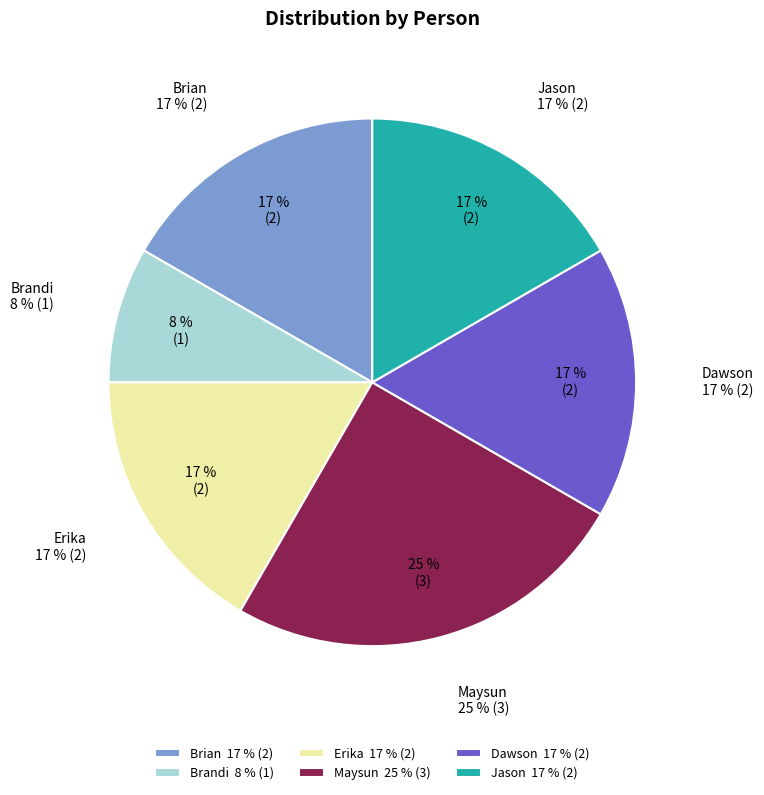

The Brandi slice represents 1% of the pie. True or false?

False